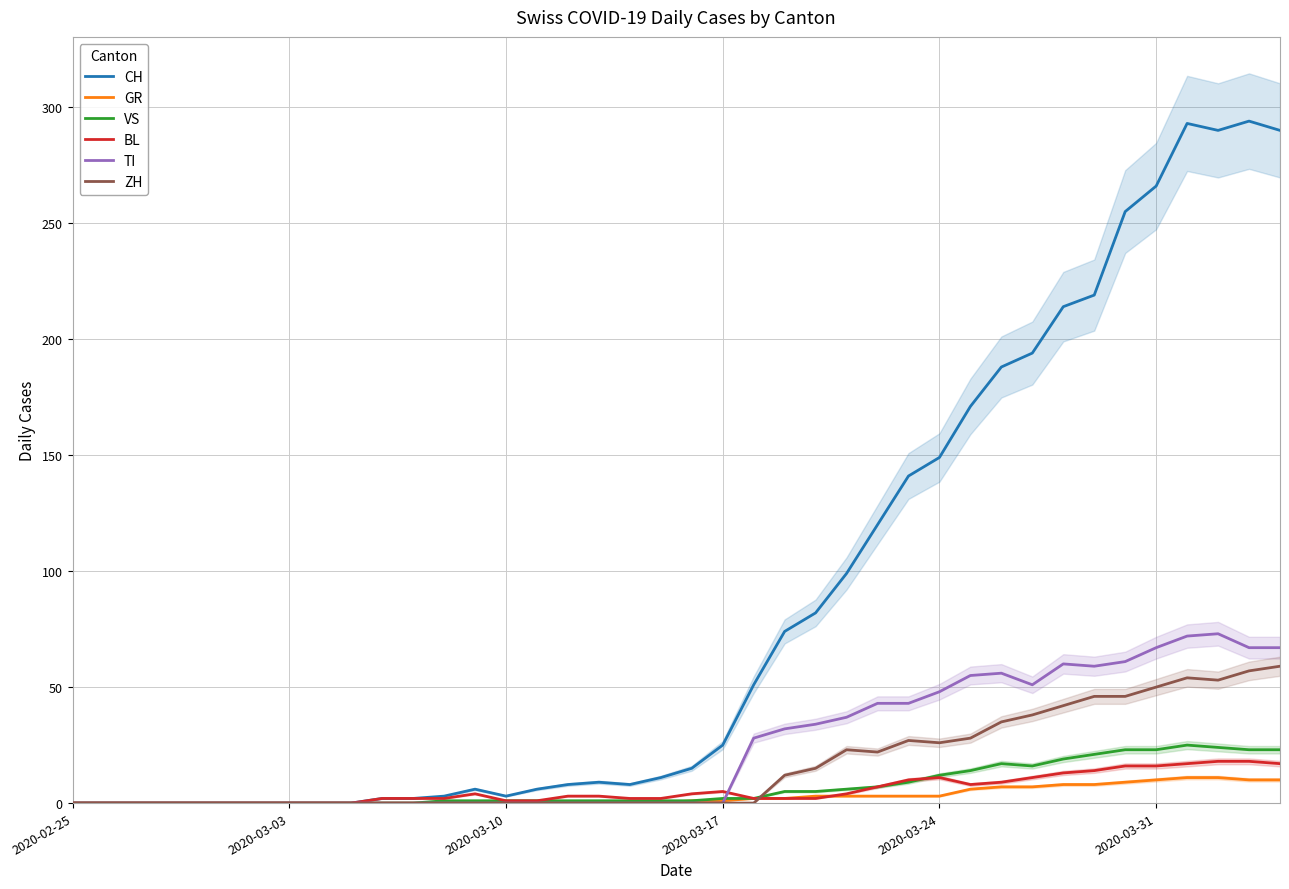

What is the maximum value shown in the chart?

294